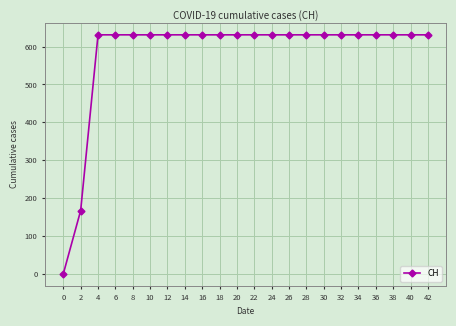

The value at 34 is 631. True or false?

True